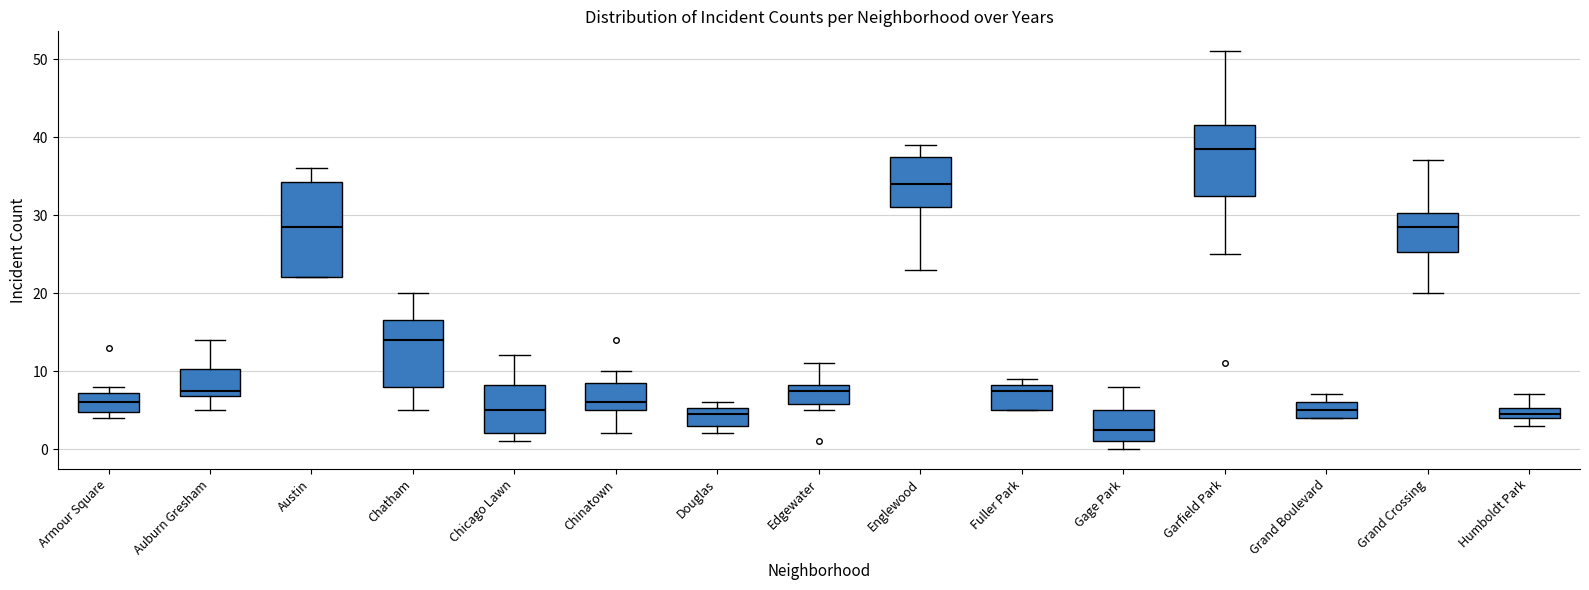

Which box's median line is the highest?

Garfield Park